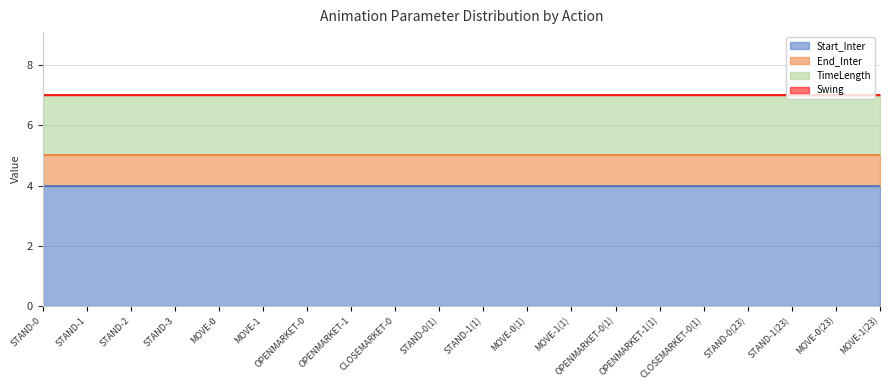

List the series in order of their overall mean, lowest first.

Swing, End_Inter, TimeLength, Start_Inter